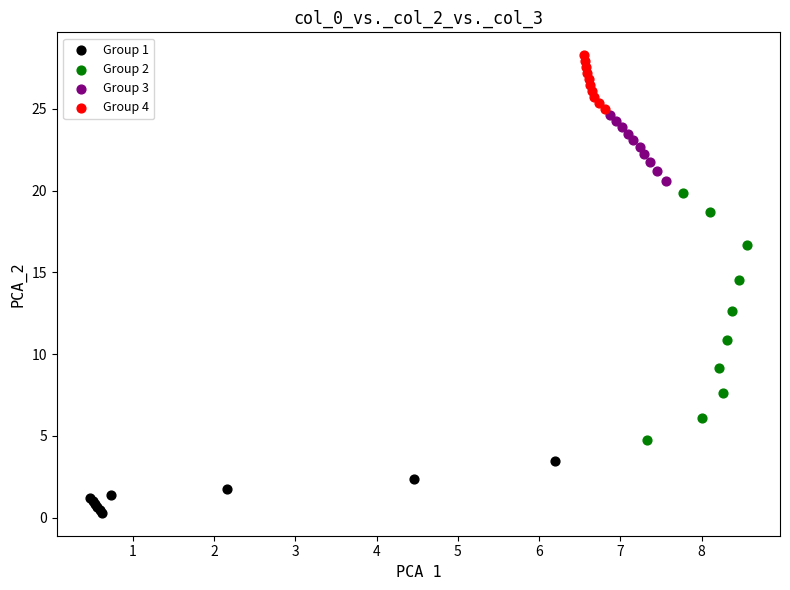

Which series contains the highest Y value?

Group 4